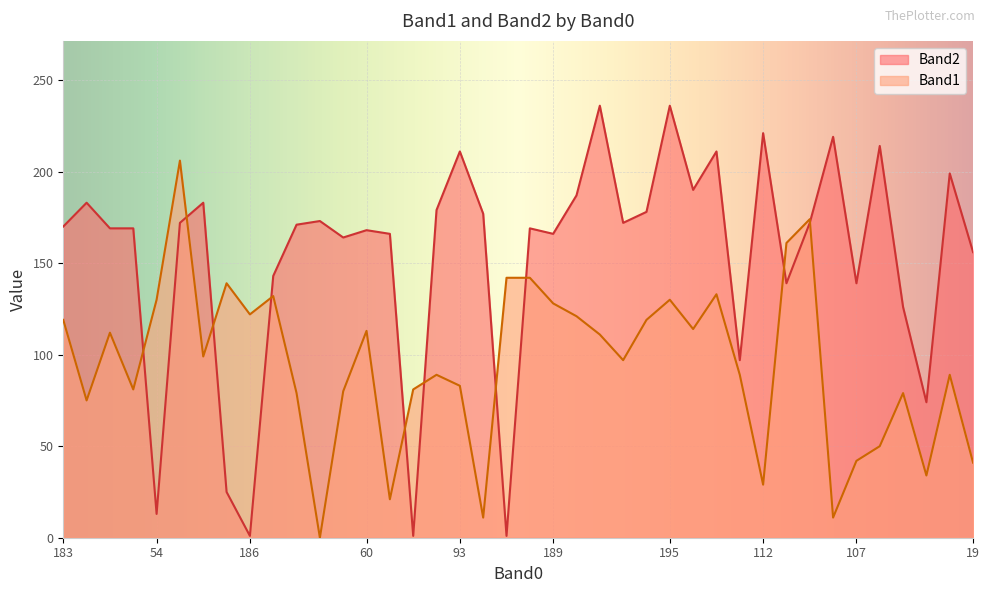

How many data points in Band1 are above 99?

19